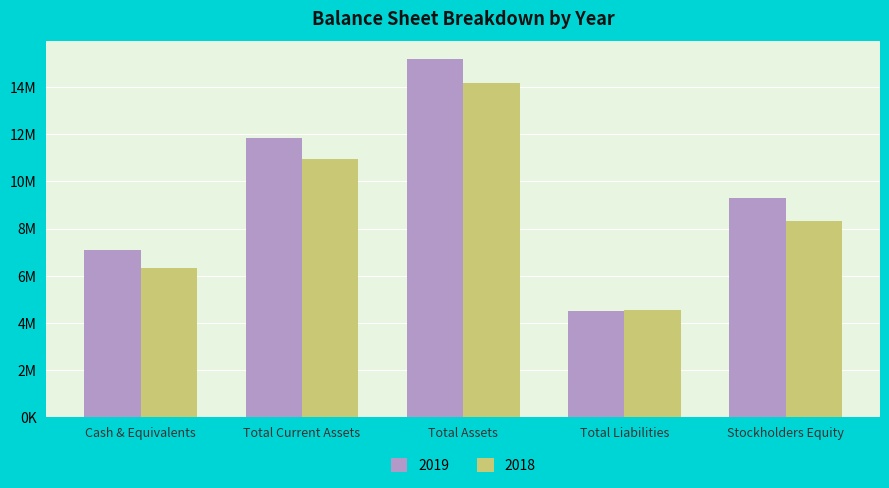

Are the bars horizontal?

No